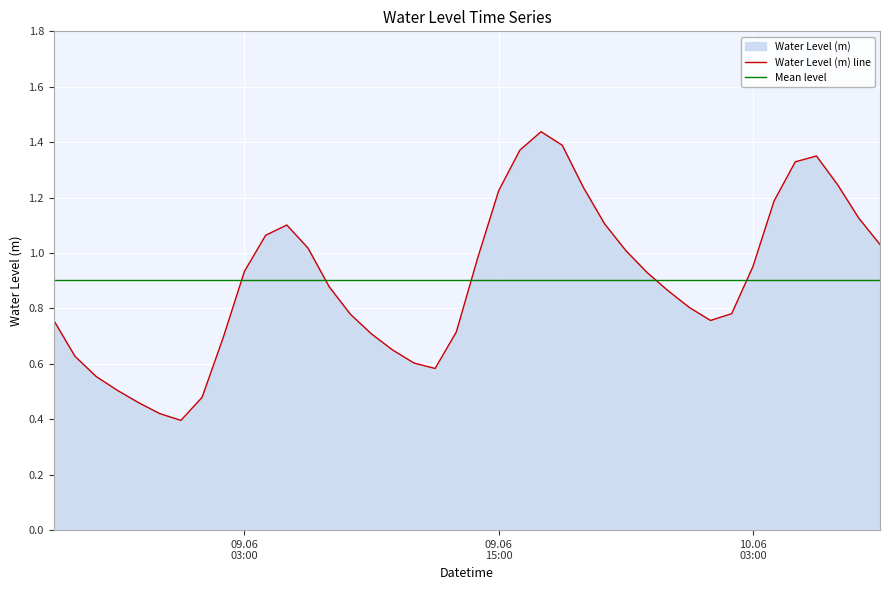

What is the sum of the values at 2023-06-09 20:00:00 and 2023-06-10 04:00:00?

2.3